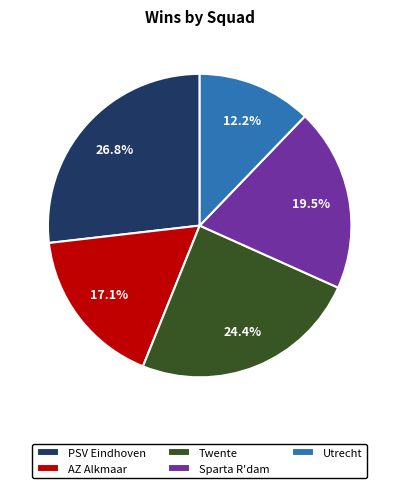

Is the sum of Sparta R'dam and AZ Alkmaar greater than half?

No